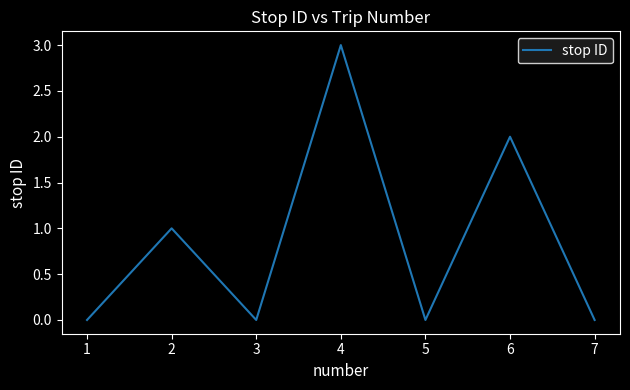

What is the difference between the second highest and minimum values?

2